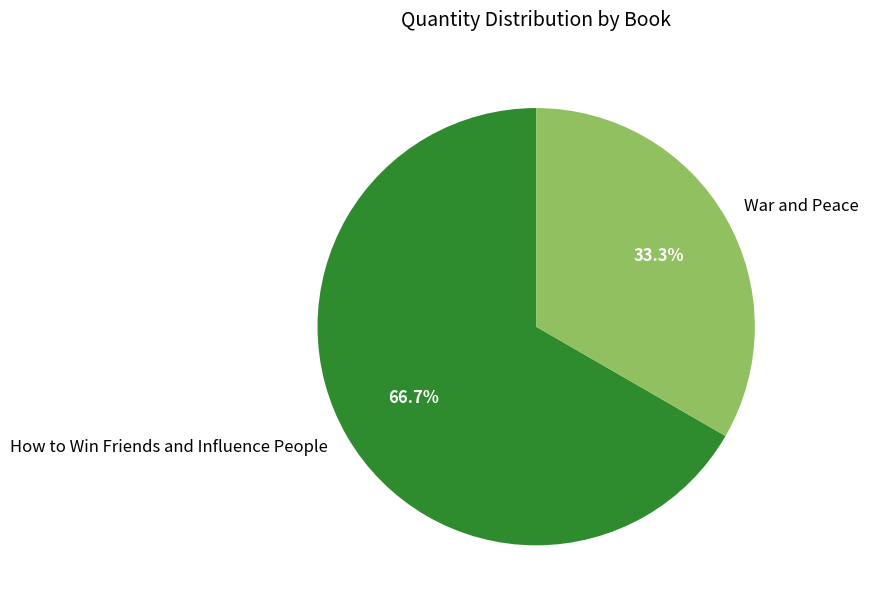

What is the largest slice in the pie chart?

How to Win Friends and Influence People